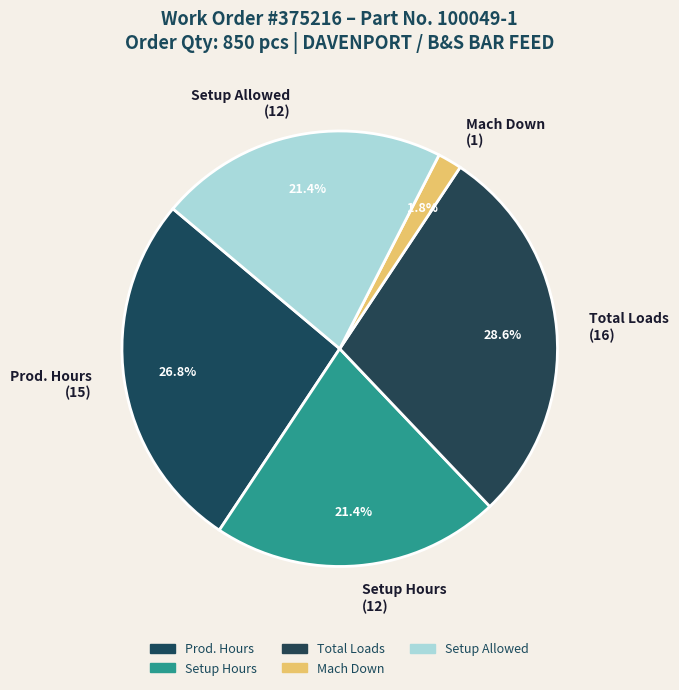

What is the largest slice in the pie chart?

Total Loads